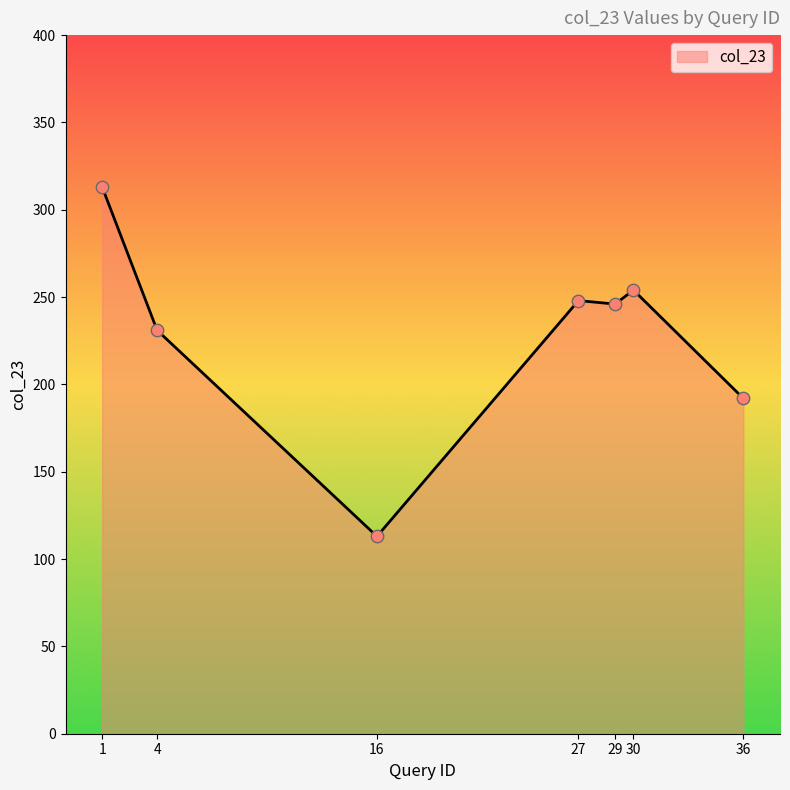

Approximately how many times larger is the value at 4 compared to 30?

0.9